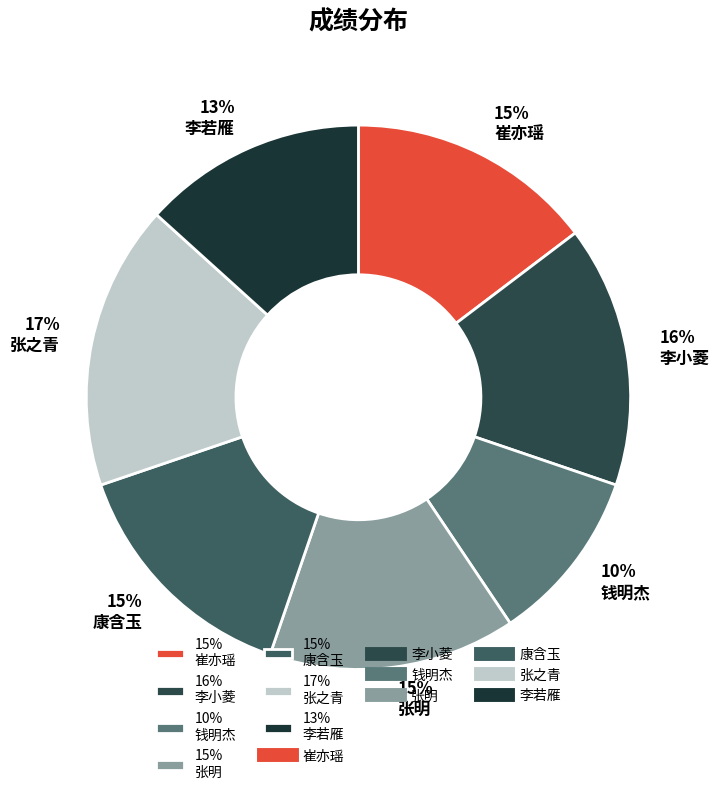

What percentage is the 17% 张之青 slice, to the nearest percent?

17%